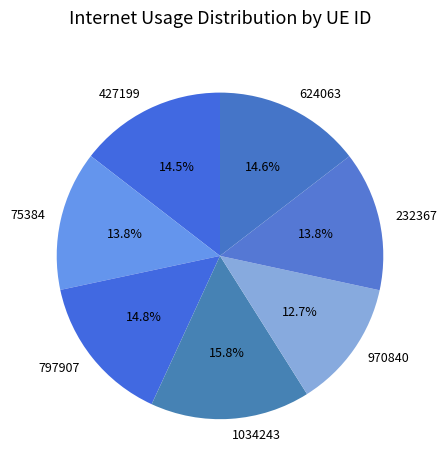

To the nearest percent, what portion does 232367 represent?

14%